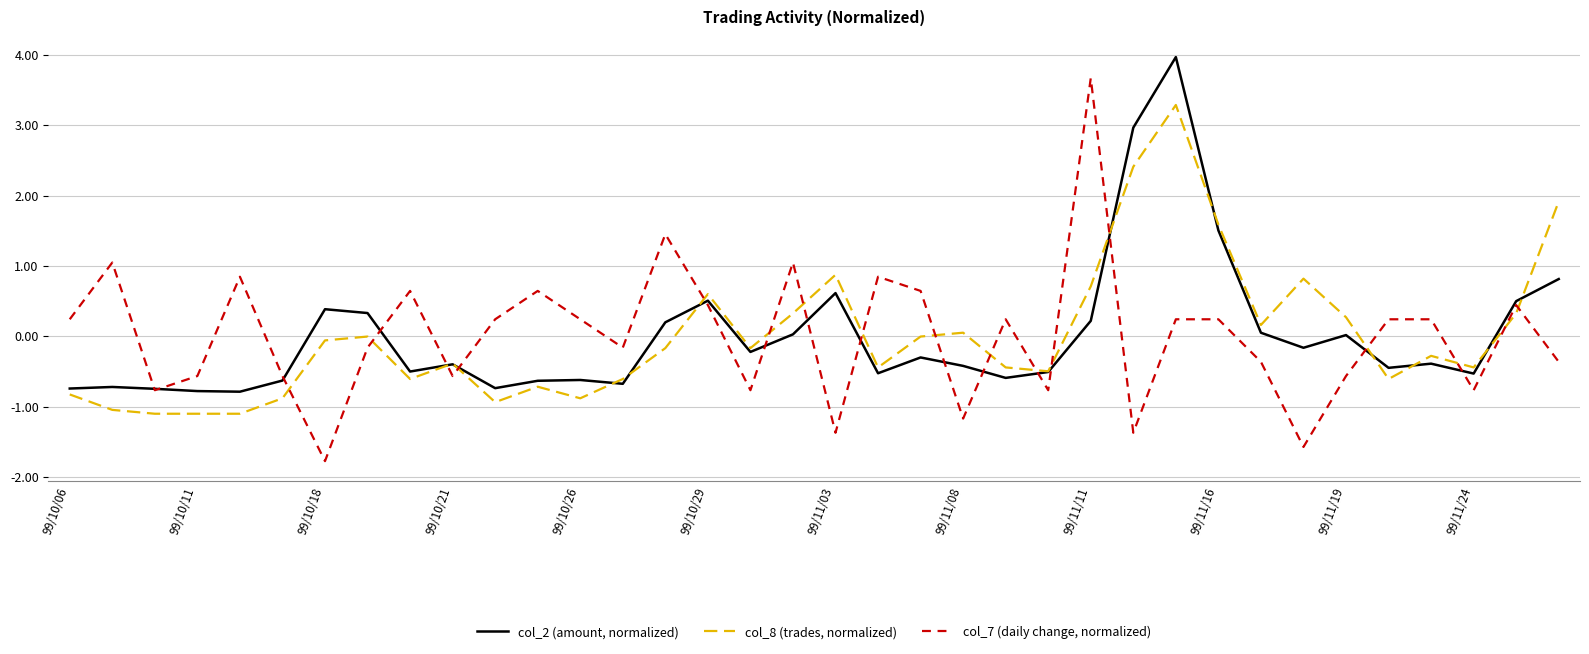

What is the minimum value shown in the chart?

-1.8